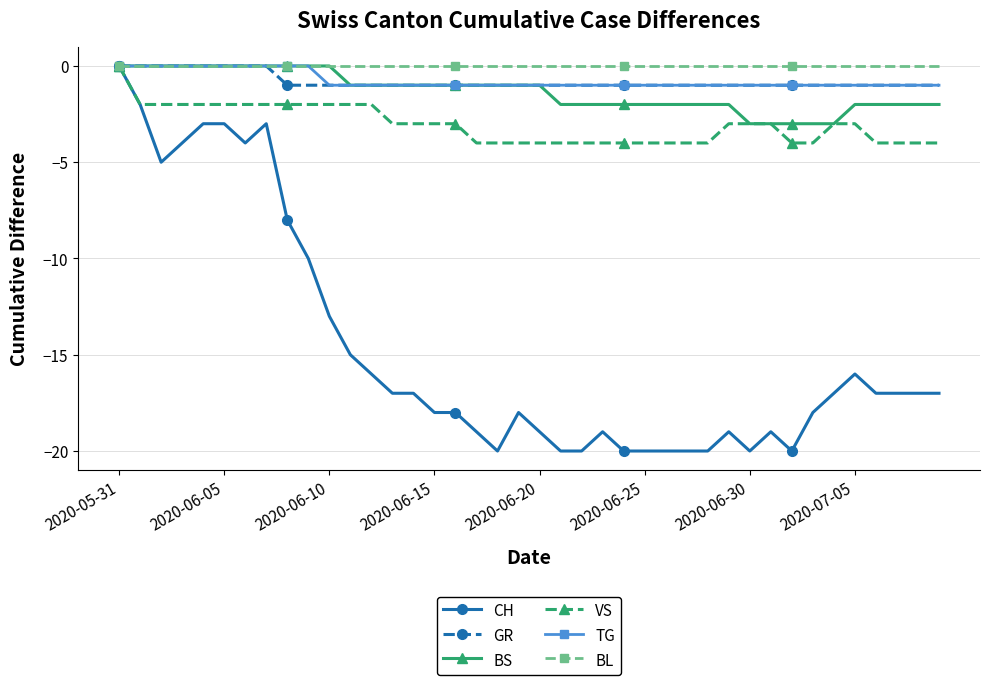

What is the value of the VS point at the 38th from the left?

-4